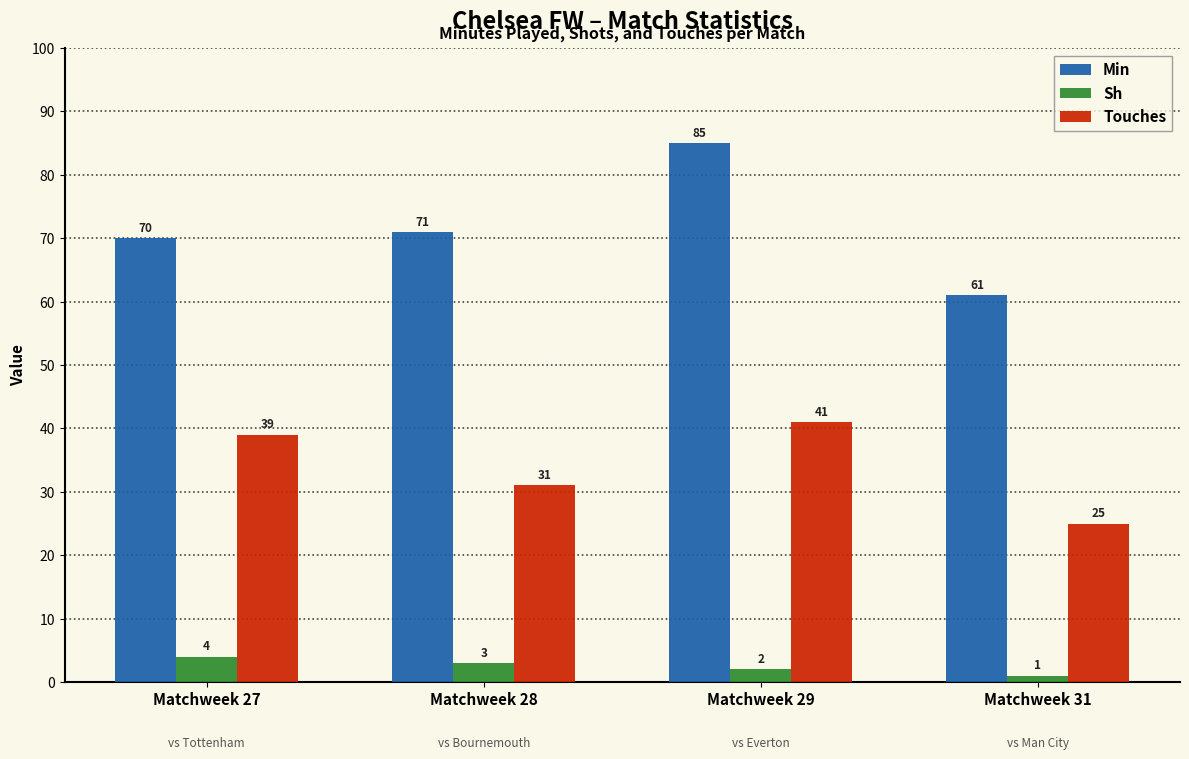

Reading left to right, transcribe all the data shown in this chart.

Min: 70	71	85	61
Sh: 4	3	2	1
Touches: 39	31	41	25